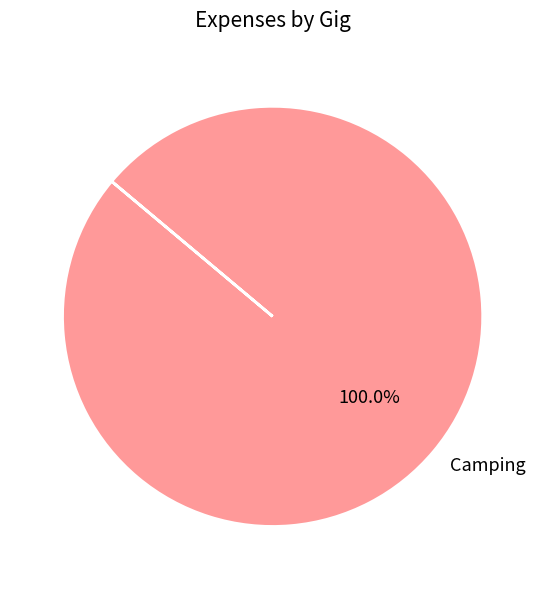

Rank the categories by value from highest to lowest.

Camping